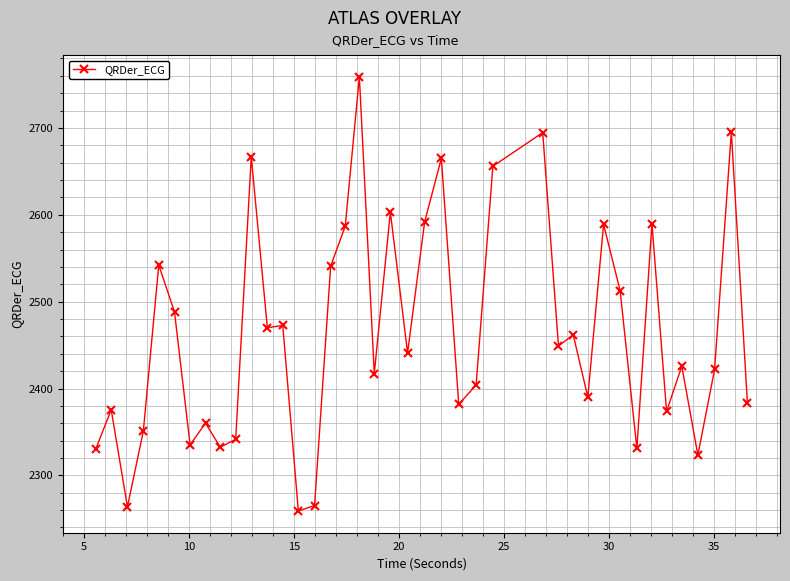

What is the sum of all values?

98541.0